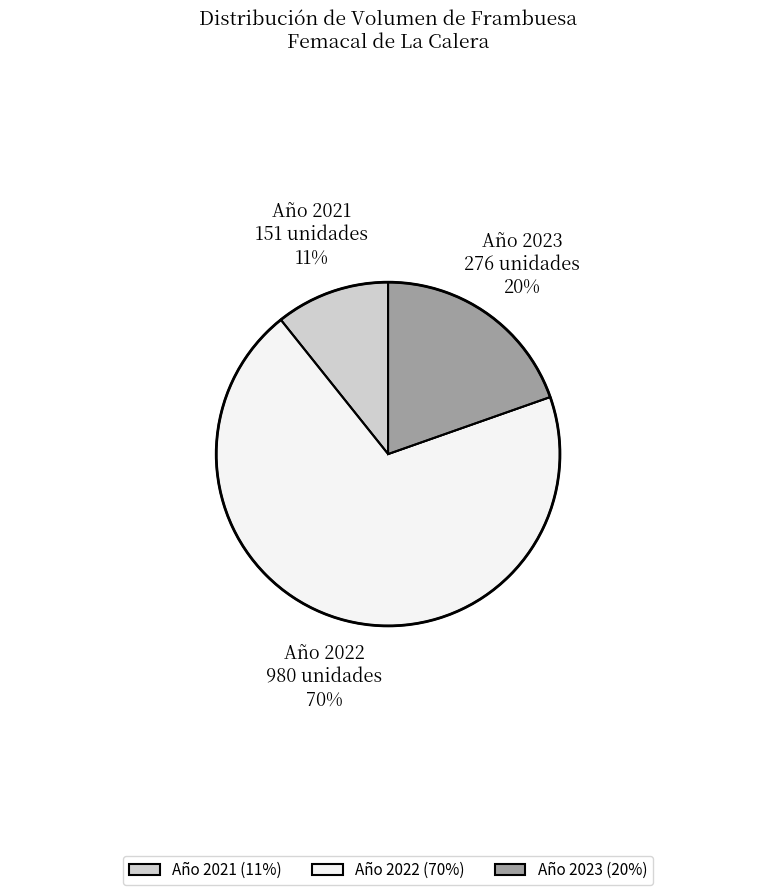

What is the smallest slice in the pie chart?

Año 2021 (11%)